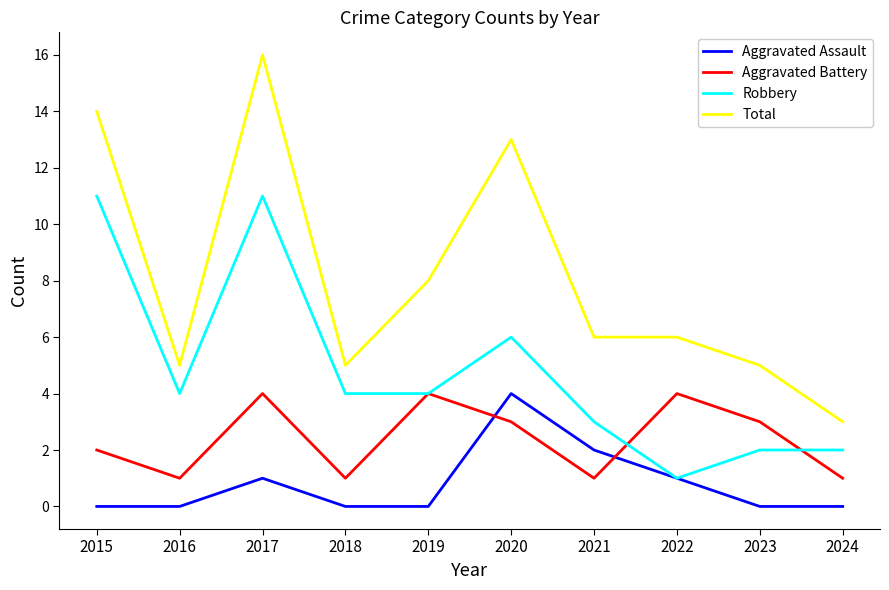

Rank the series by their average value, from highest to lowest.

Total, Robbery, Aggravated Battery, Aggravated Assault